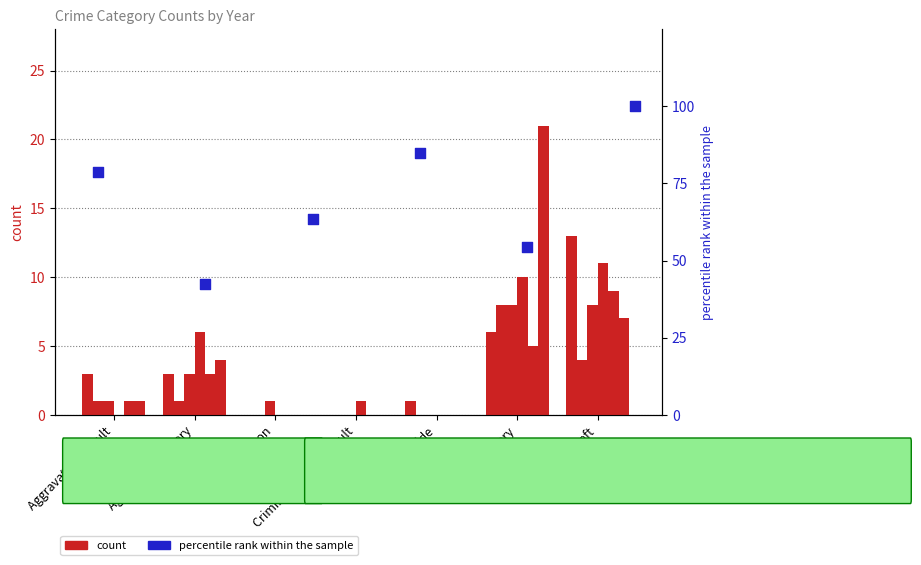

What is the ratio of the value at Criminal Sexual Assault to the value at Arson?

1.3